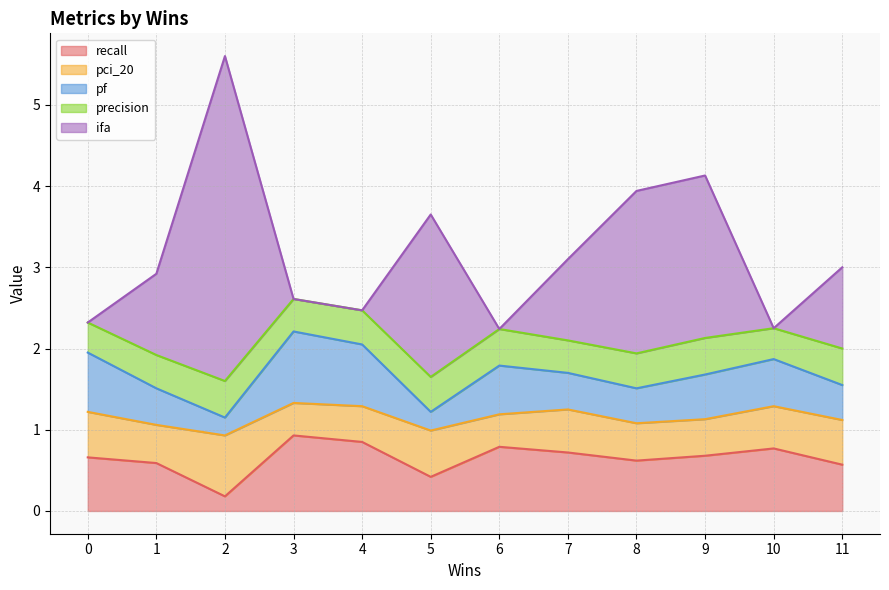

In ifa, how many points are higher than both neighbors (excluding endpoints)?

3